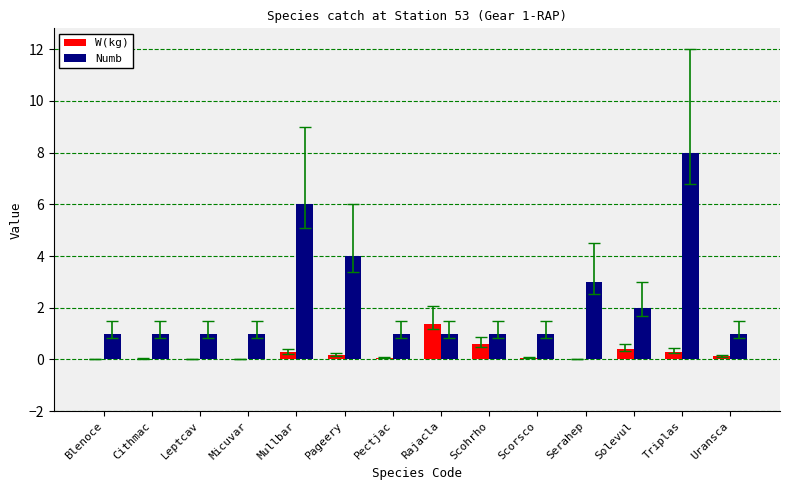

What is the sum of all W(kg) values?

3.4